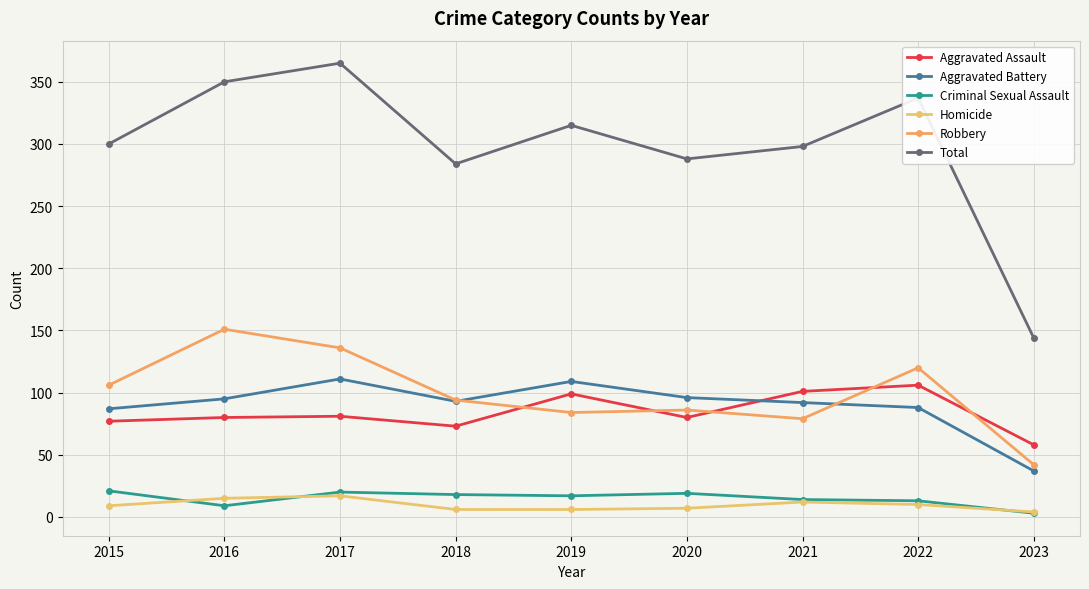

Which series changed the most between 2016 and 2023?

Total